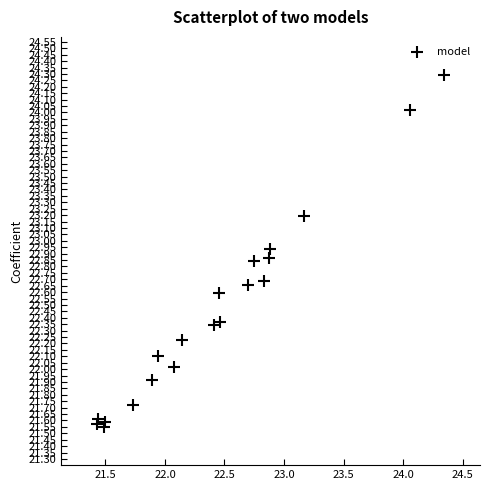

What is the range of Y values (max minus min)?

2.7